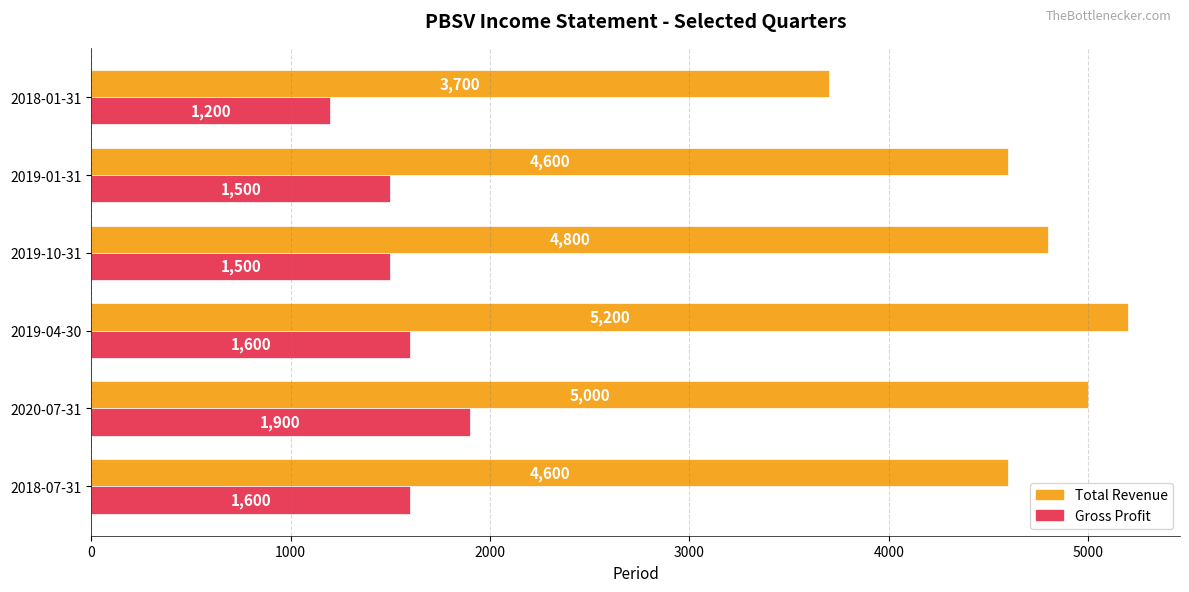

What is the minimum value for Gross Profit?

1200